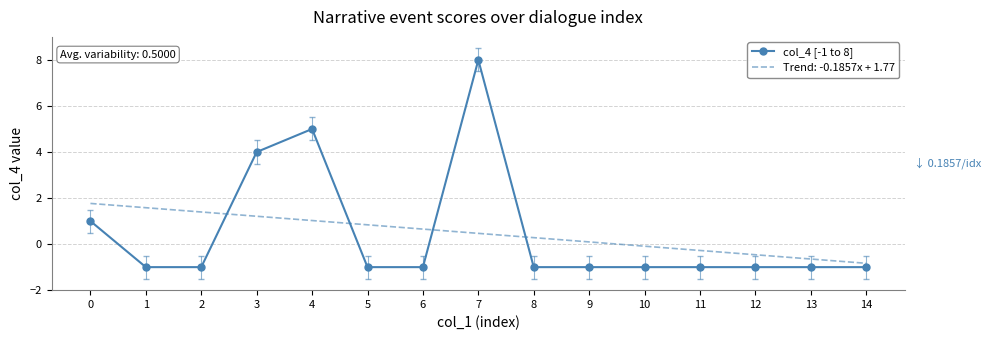

What is the difference between the maximum and minimum values in the Trend: -0.1857x + 1.77 series?

2.6